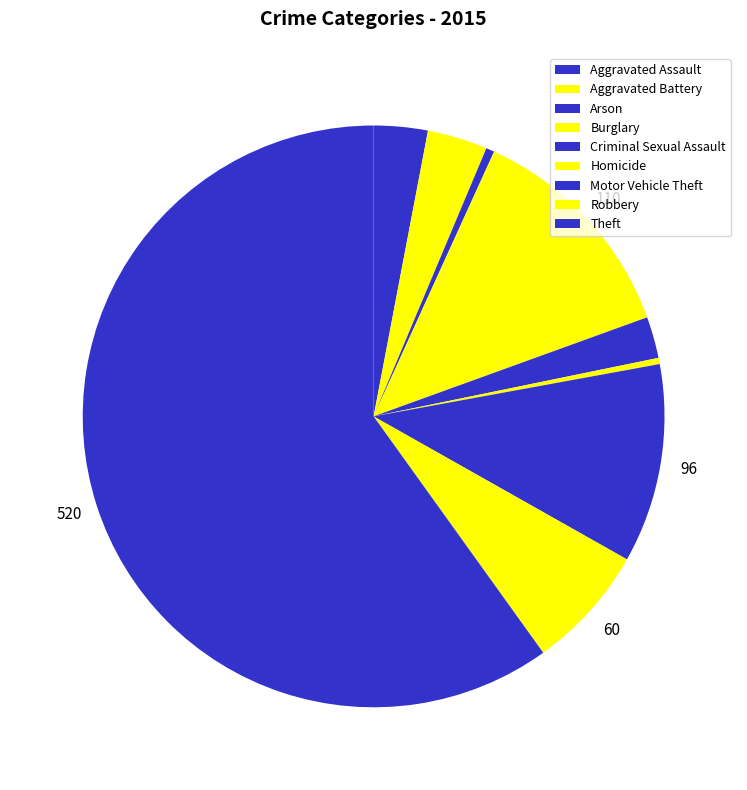

To the nearest percent, what portion does Robbery represent?

7%